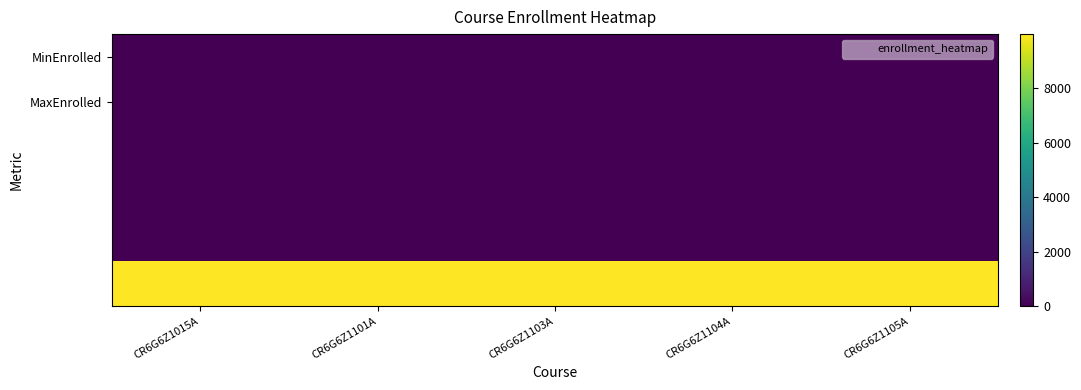

Which series changed the most between CR6G6Z1015A and CR6G6Z1105A?

MinEnrolled